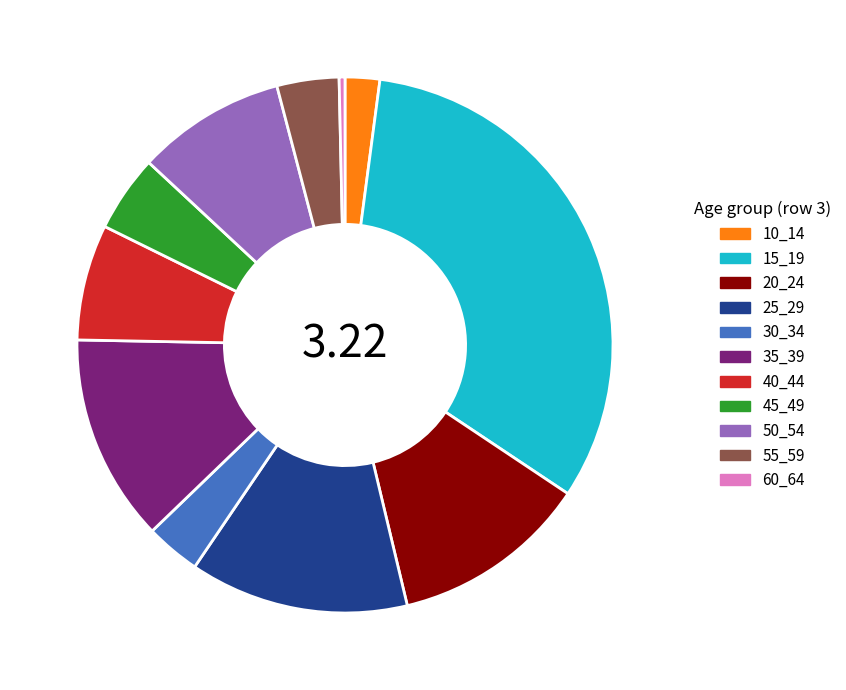

Does 20_24 account for over 50% of the chart?

No